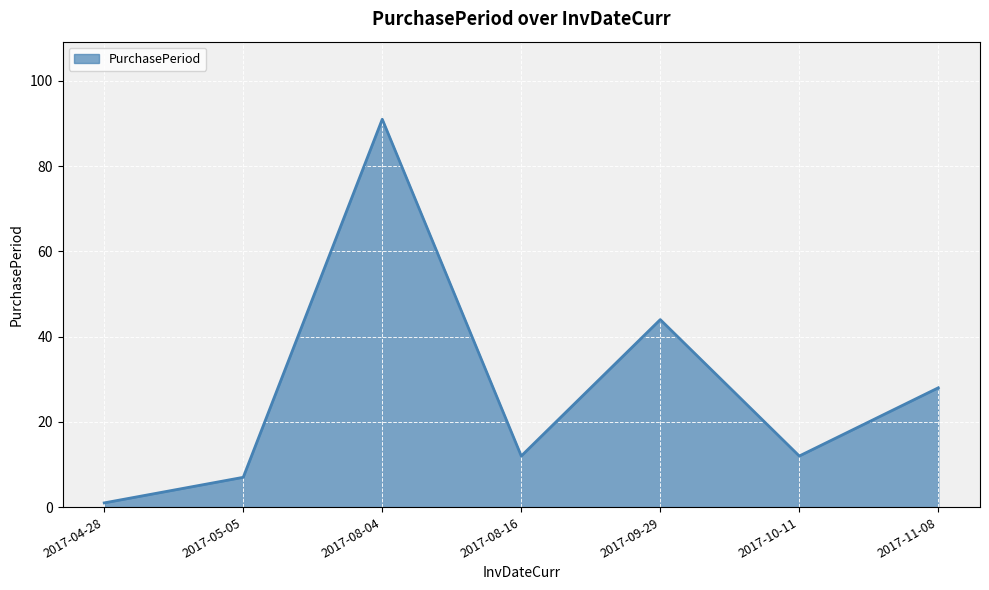

What is the average value?

28